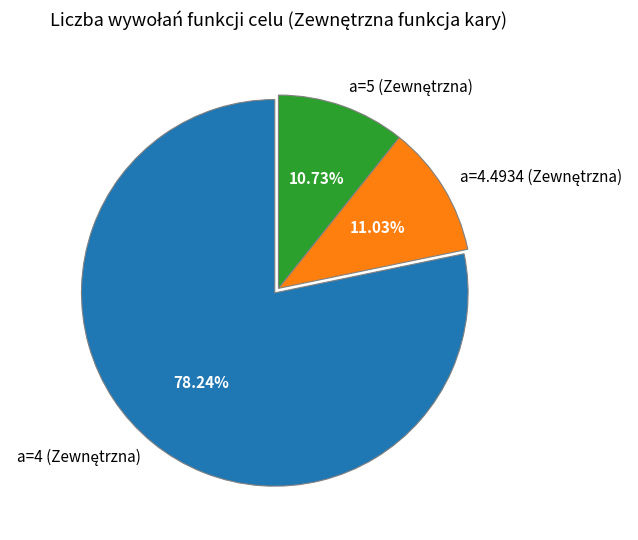

To the nearest percent, what is the difference between the largest and smallest slice percentages?

68%